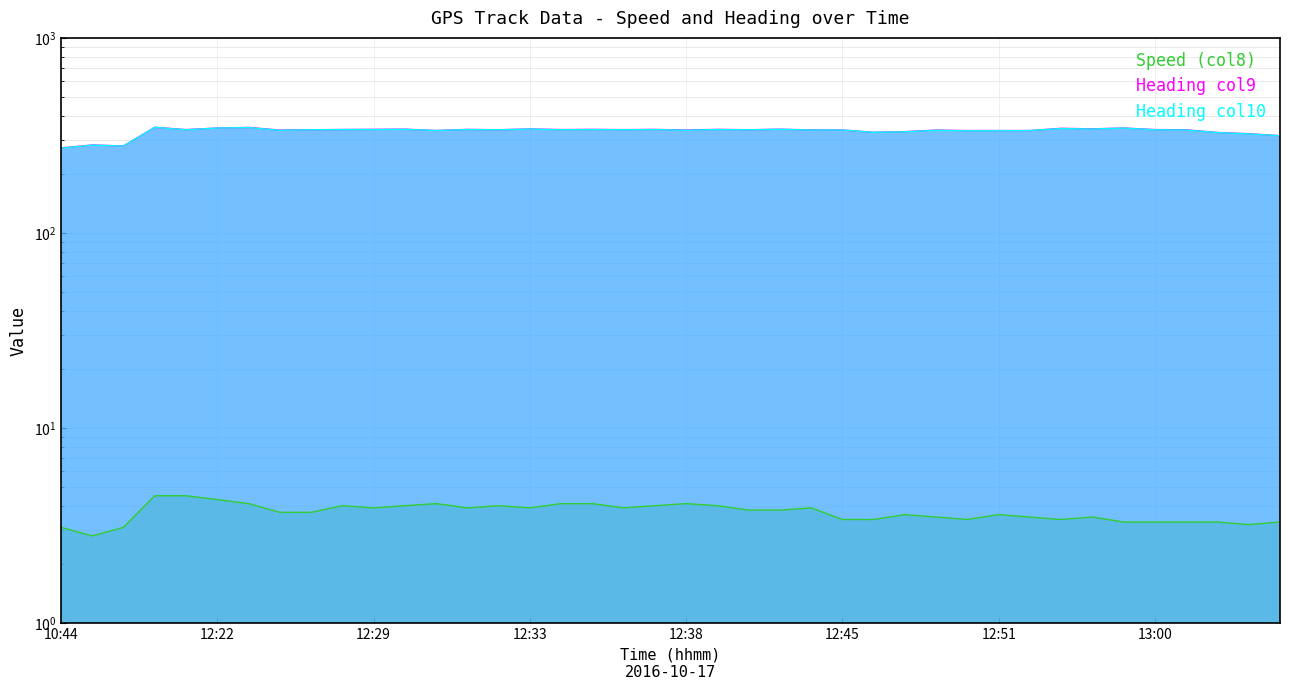

Reading left to right, transcribe all the data shown in this chart.

Speed (col8): 10:44=3.1	10:47=2.8	10:48=3.1	12:08=4.5	12:20=4.5	12:22=4.3	12:23=4.1	12:26=3.7	12:26=3.7	12:28=4.0	12:29=3.9	12:30=4.0	12:31=4.1	12:31=3.9	12:32=4.0	12:33=3.9	12:34=4.1	12:36=4.1	12:36=3.9	12:37=4.0	12:38=4.1	12:39=4.0	12:41=3.8	12:43=3.8	12:44=3.9	12:45=3.4	12:46=3.4	12:48=3.6	12:49=3.5	12:49=3.4	12:51=3.6	12:54=3.5	12:57=3.4	12:58=3.5	12:59=3.3	13:00=3.3	13:01=3.3	13:03=3.3	13:05=3.2	13:09=3.3
Heading col9: 10:44=272.8	10:47=282.5	10:48=279.3	12:08=348.1	12:20=338.7	12:22=345.0	12:23=347.5	12:26=336.9	12:26=338.2	12:28=339.1	12:29=339.7	12:30=340.5	12:31=335.2	12:31=339.5	12:32=338.2	12:33=341.2	12:34=338.9	12:36=339.6	12:36=338.6	12:37=339.5	12:38=336.9	12:39=339.6	12:41=338.3	12:43=340.2	12:44=337.6	12:45=337.1	12:46=328.1	12:48=330.7	12:49=336.8	12:49=334.9	12:51=334.9	12:54=335.0	12:57=343.9	12:58=341.8	12:59=345.0	13:00=338.9	13:01=337.9	13:03=327.4	13:05=322.8	13:09=315.3
Heading col10: 10:44=272.0	10:47=282.0	10:48=279.0	12:08=348.0	12:20=338.0	12:22=345.0	12:23=347.0	12:26=336.0	12:26=338.0	12:28=339.0	12:29=339.0	12:30=340.0	12:31=335.0	12:31=339.0	12:32=338.0	12:33=341.0	12:34=338.0	12:36=339.0	12:36=338.0	12:37=339.0	12:38=336.0	12:39=339.0	12:41=338.0	12:43=340.0	12:44=337.0	12:45=337.0	12:46=328.0	12:48=330.0	12:49=336.0	12:49=334.0	12:51=334.0	12:54=335.0	12:57=343.0	12:58=341.0	12:59=345.0	13:00=338.0	13:01=337.0	13:03=327.0	13:05=322.0	13:09=315.0